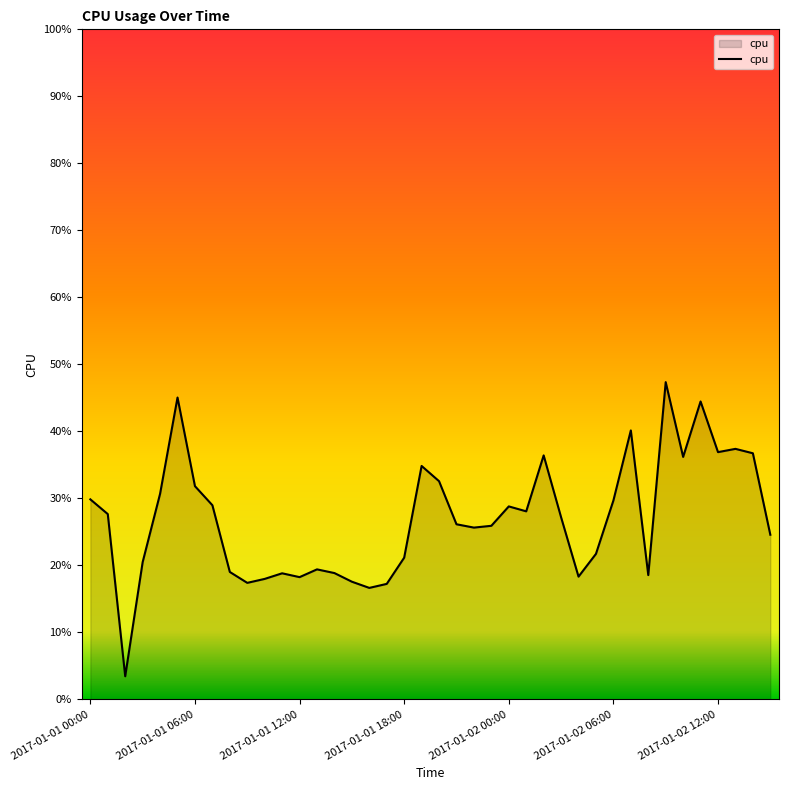

Is this an area chart (filled region under the line)?

Yes